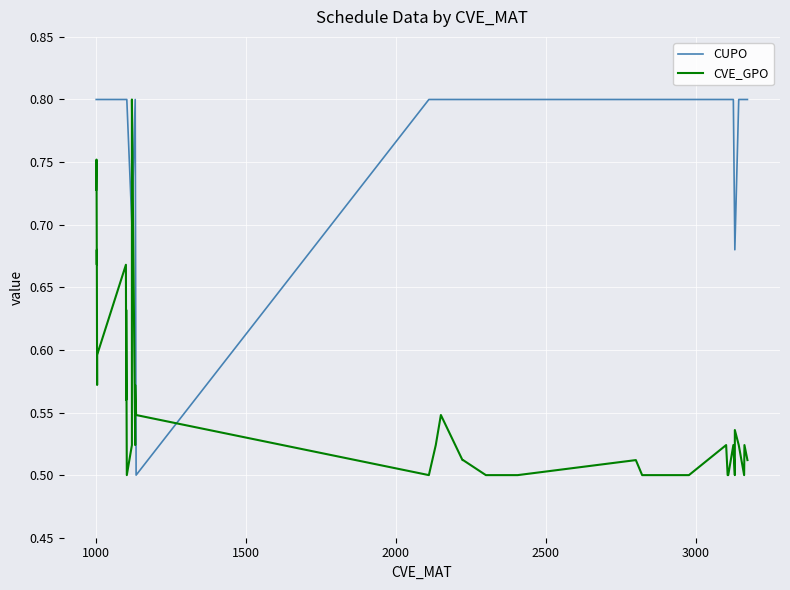

True or false: CUPO and CVE_GPO intersect in this chart.

True